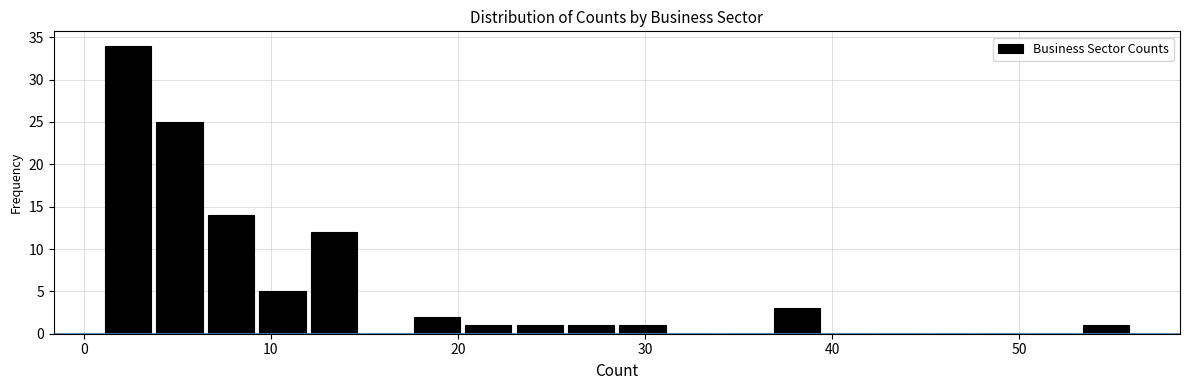

Around what value on the x-axis is the tallest bar? Give the approximate position of its centre, as read against the axis.

2